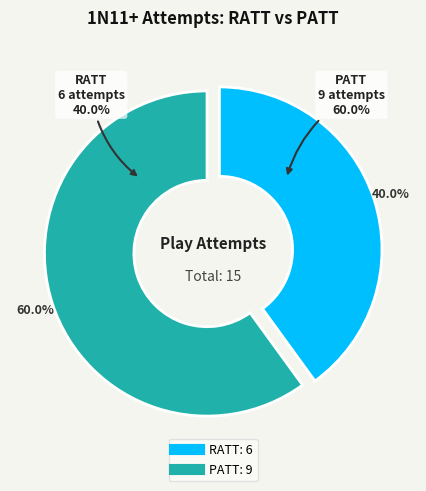

To the nearest percent, what is the combined percentage of RATT and PATT?

100%